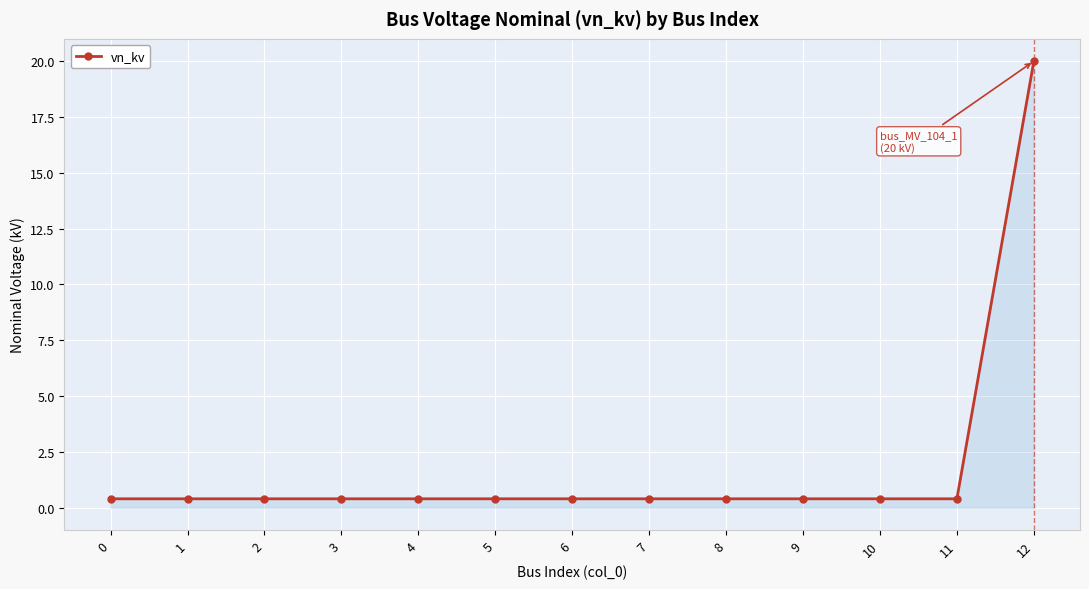

True or false: the data shows 0.4 at 7.

True